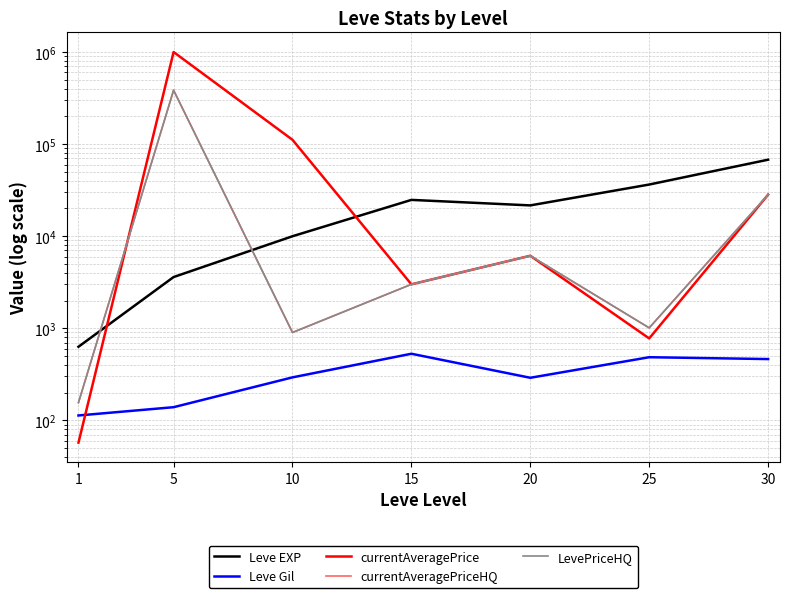

How many lines are shown in the chart?

5